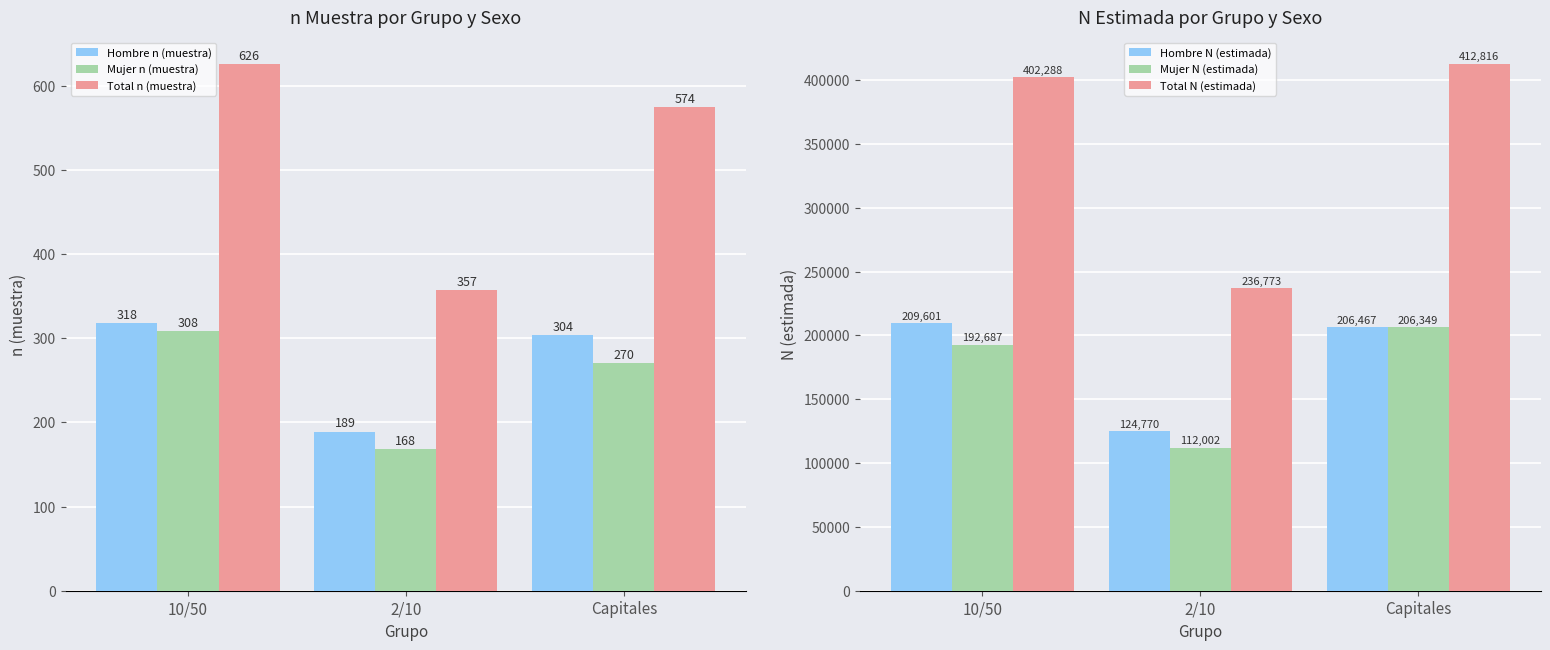

Count the number of categories in the chart.

3